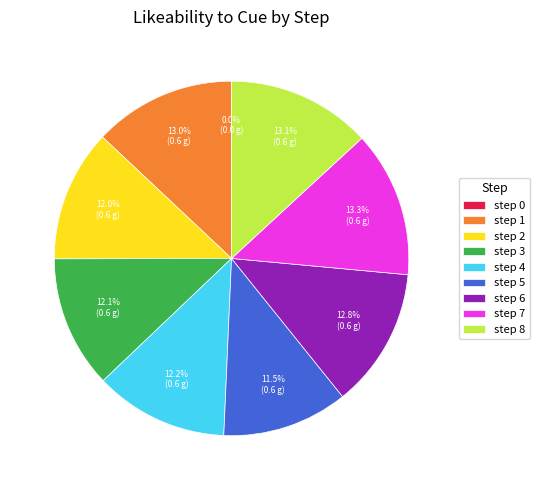

To the nearest percent, what is the combined percentage of step 2 and step 5?

24%